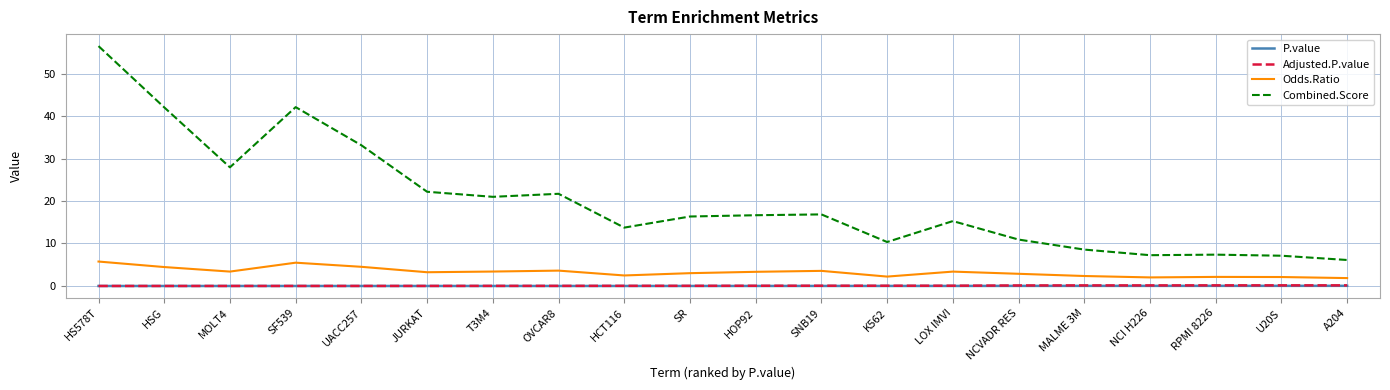

True or false: Odds.Ratio has a value of 2.2 at K562.

True